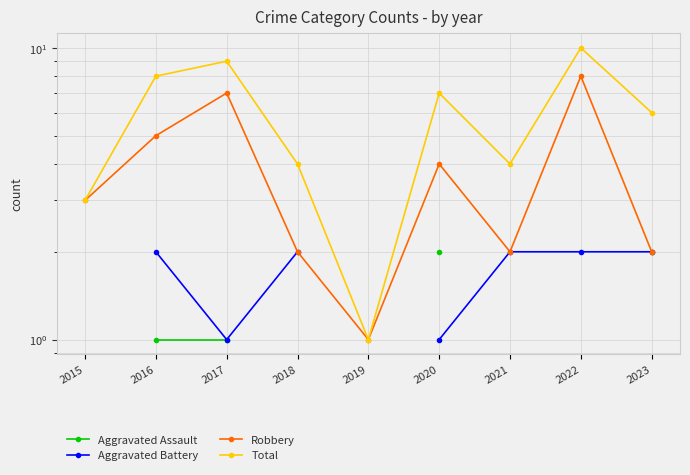

The value of Total at 2016 is 3.6. True or false?

False